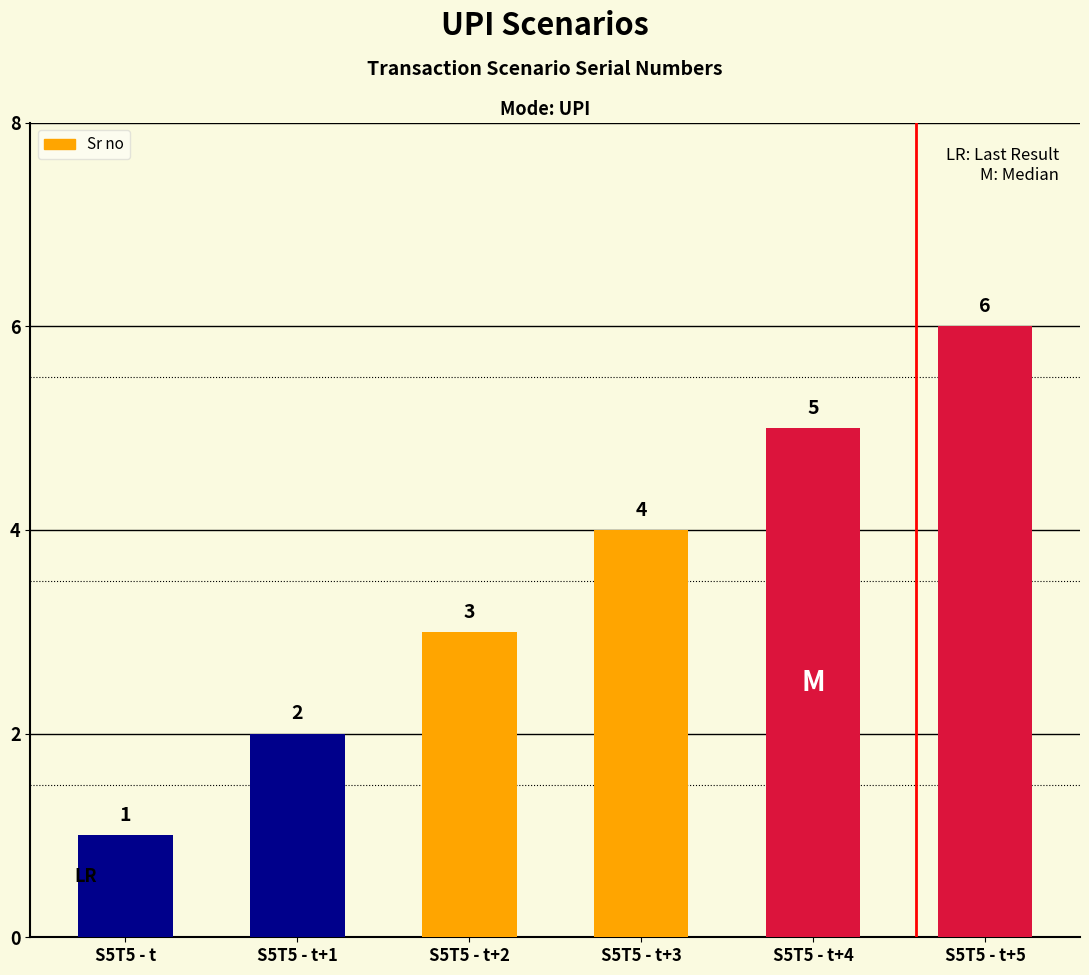

Reading left to right, what are all the values shown in this chart?

1	2	3	4	5	6